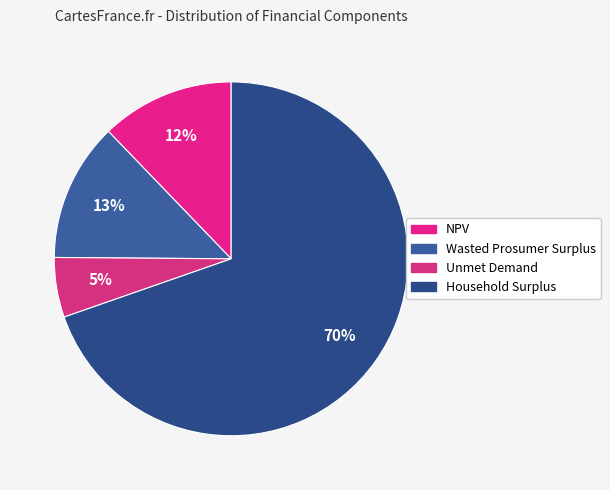

What percentage is the Wasted Prosumer Surplus slice, to the nearest percent?

13%